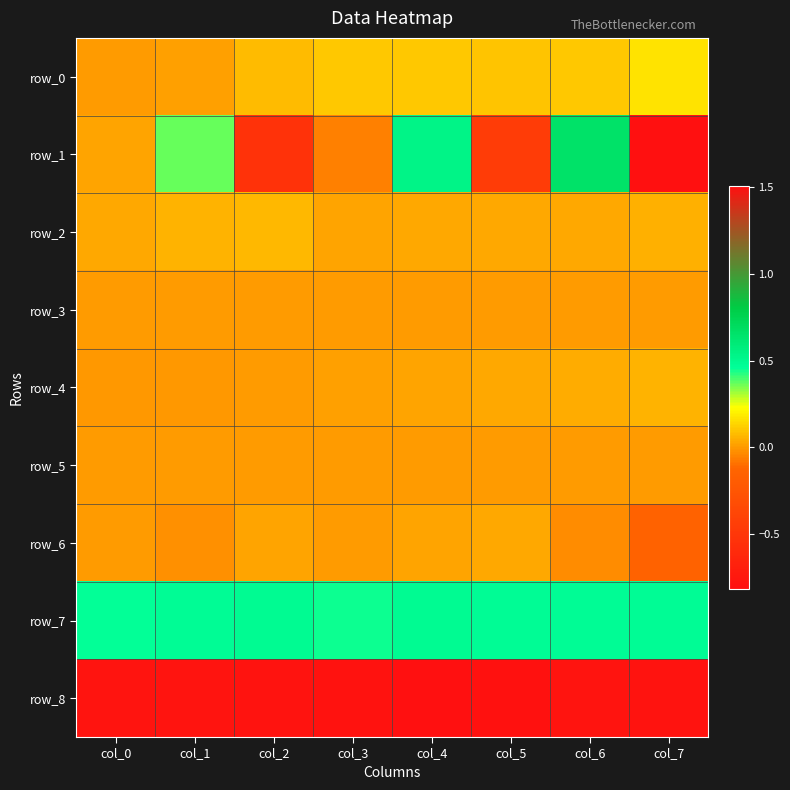

Which series has the largest total across all categories?

row_7